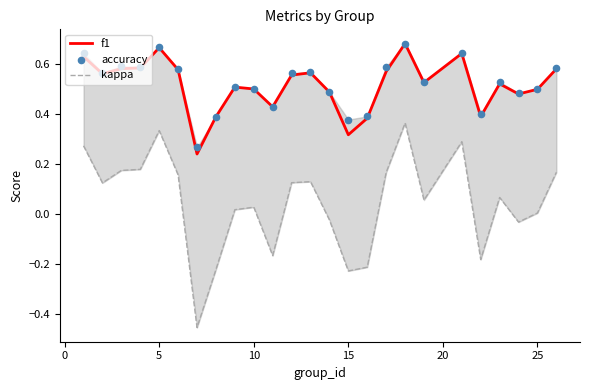

True or false: f1 has a value of 0.5 at 10.

True